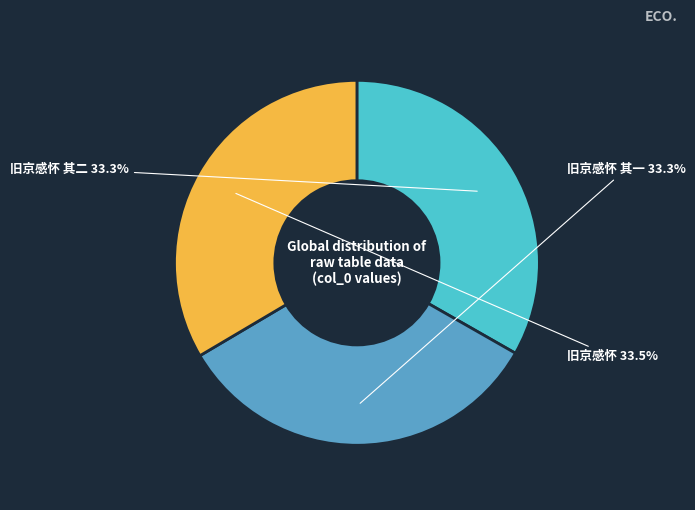

The 旧京感怀 其一 slice represents 40% of the pie. True or false?

False